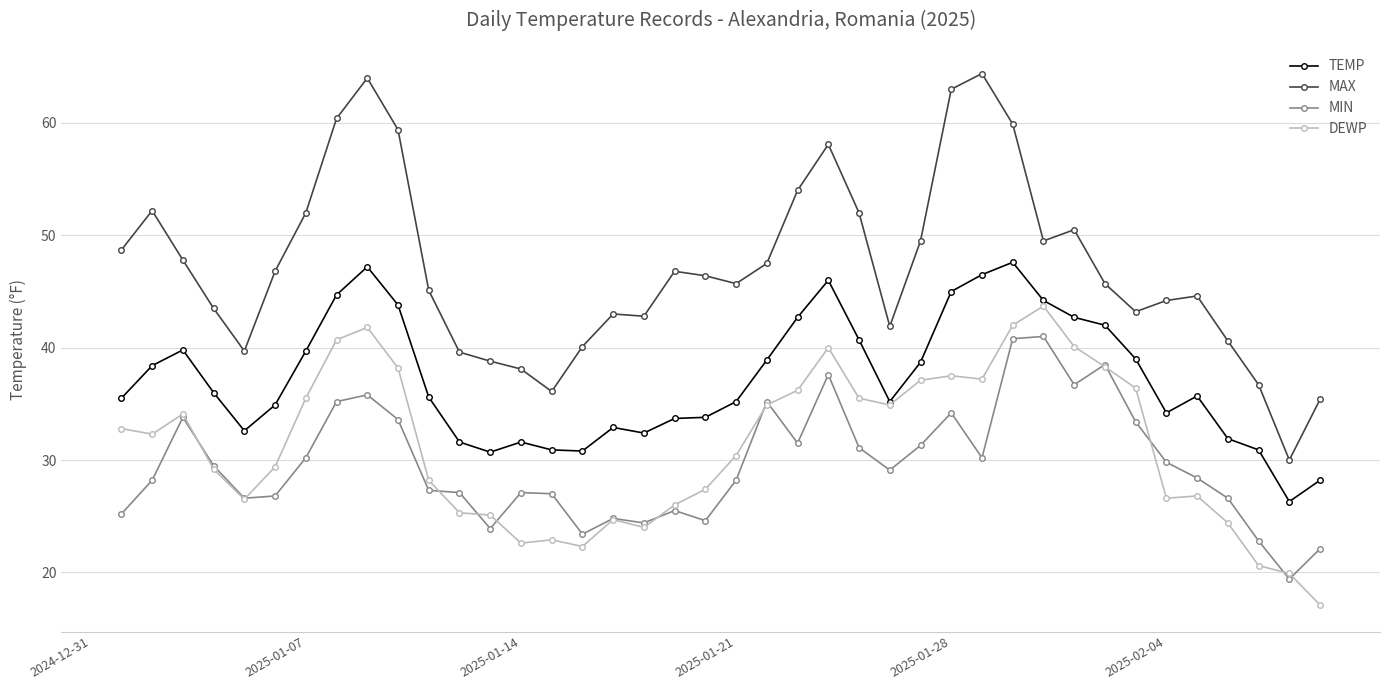

Which series has the widest spread of values?

MAX